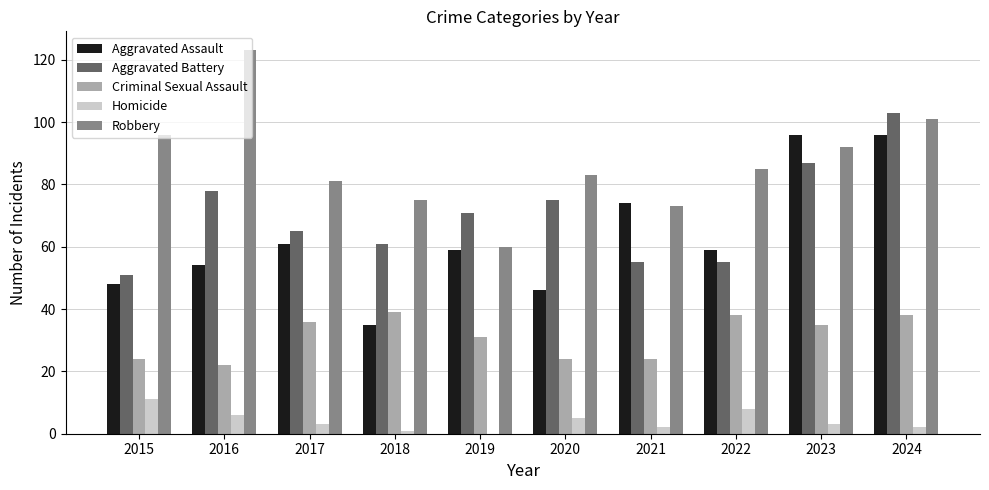

The Aggravated Assault series shows 35 at 2017. True or false?

False